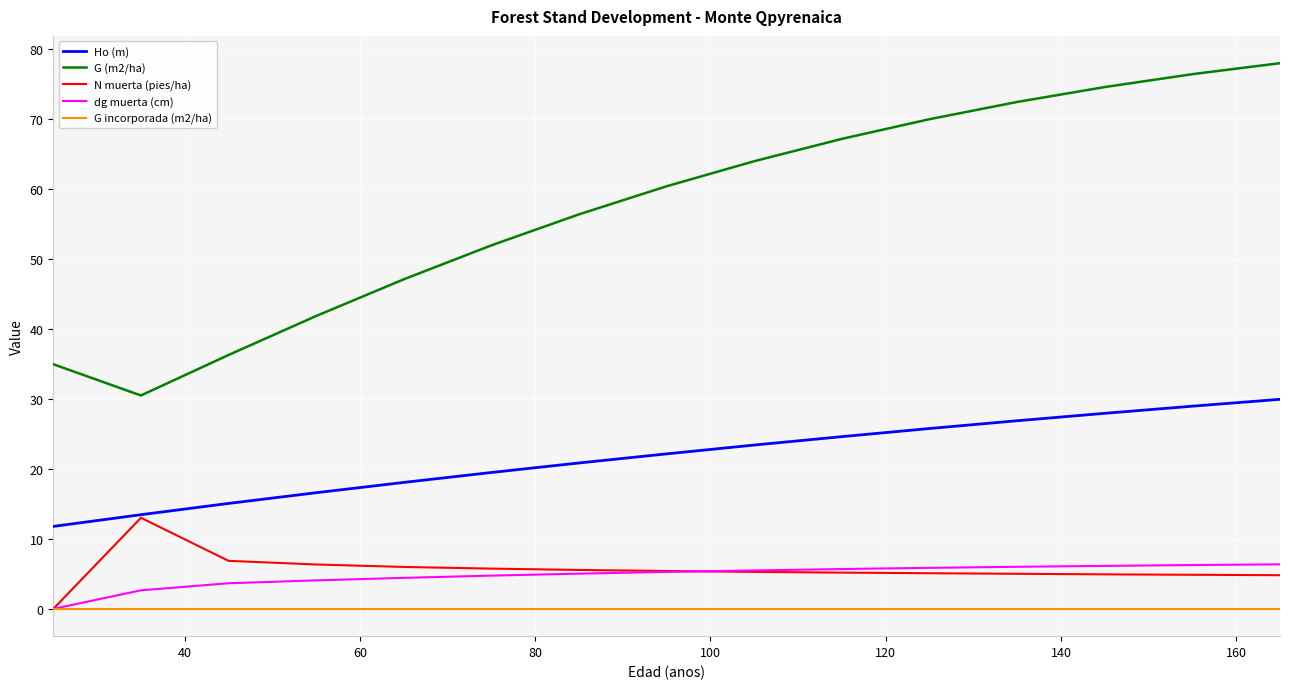

What is the highest value of the dg muerta (cm) series?

6.4